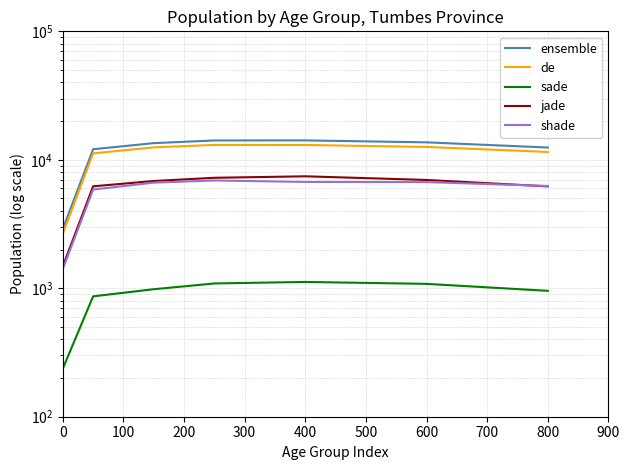

Between 100 and 200, which series saw the biggest shift?

ensemble